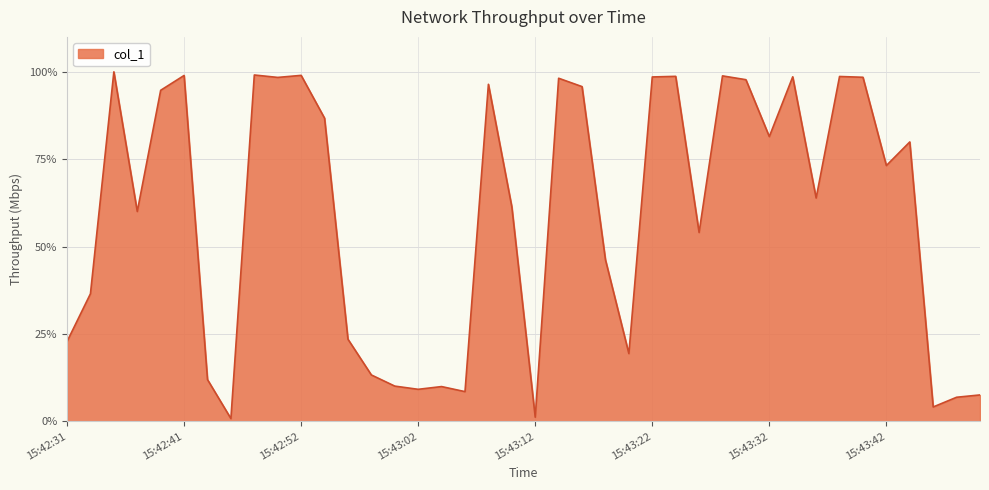

What is the maximum value shown in the chart?

100.0